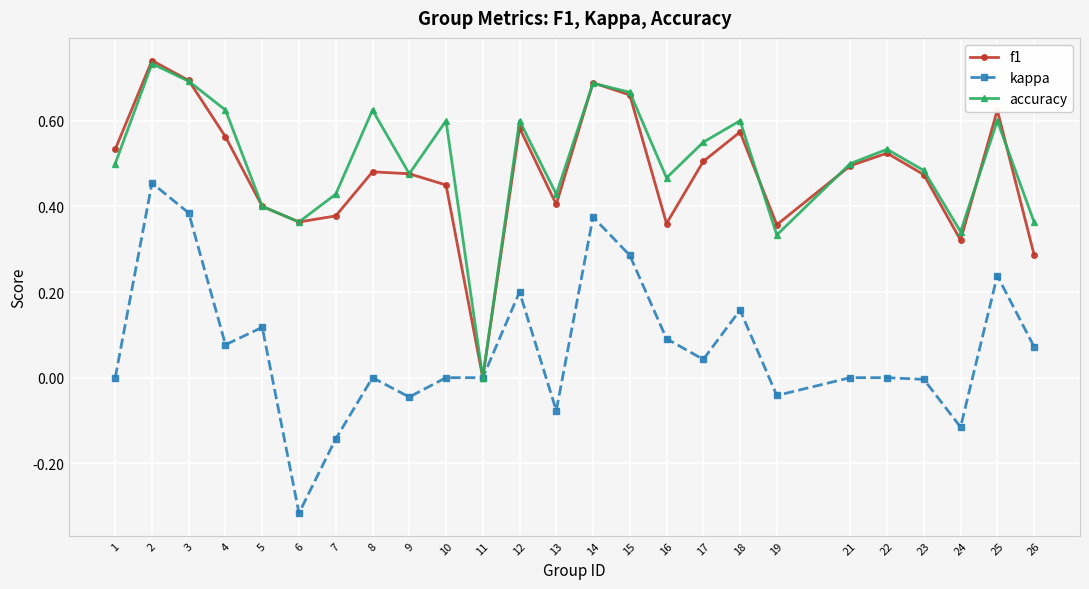

Which series changed the most between 5 and 19?

kappa